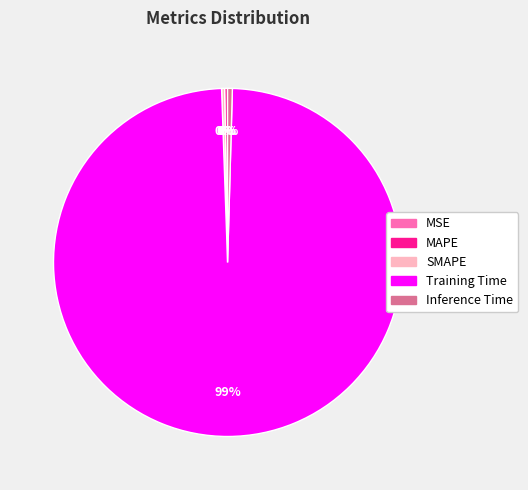

To the nearest percent, what is the average slice percentage?

20%